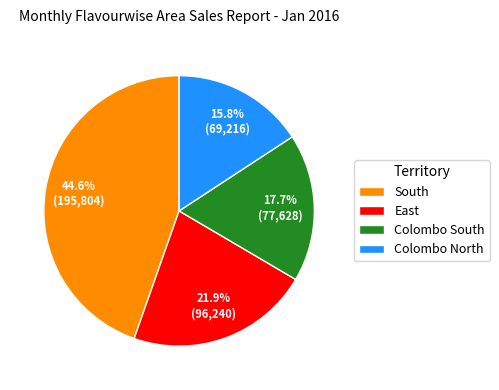

What is the largest slice in the pie chart?

South